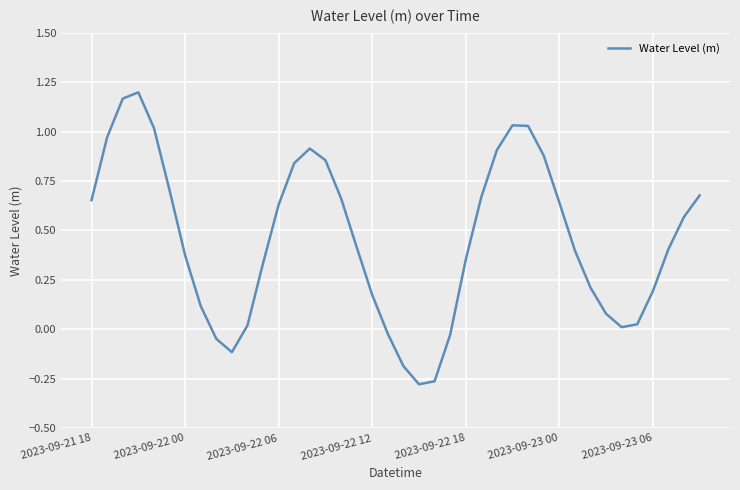

Is this an area chart (filled region under the line)?

No